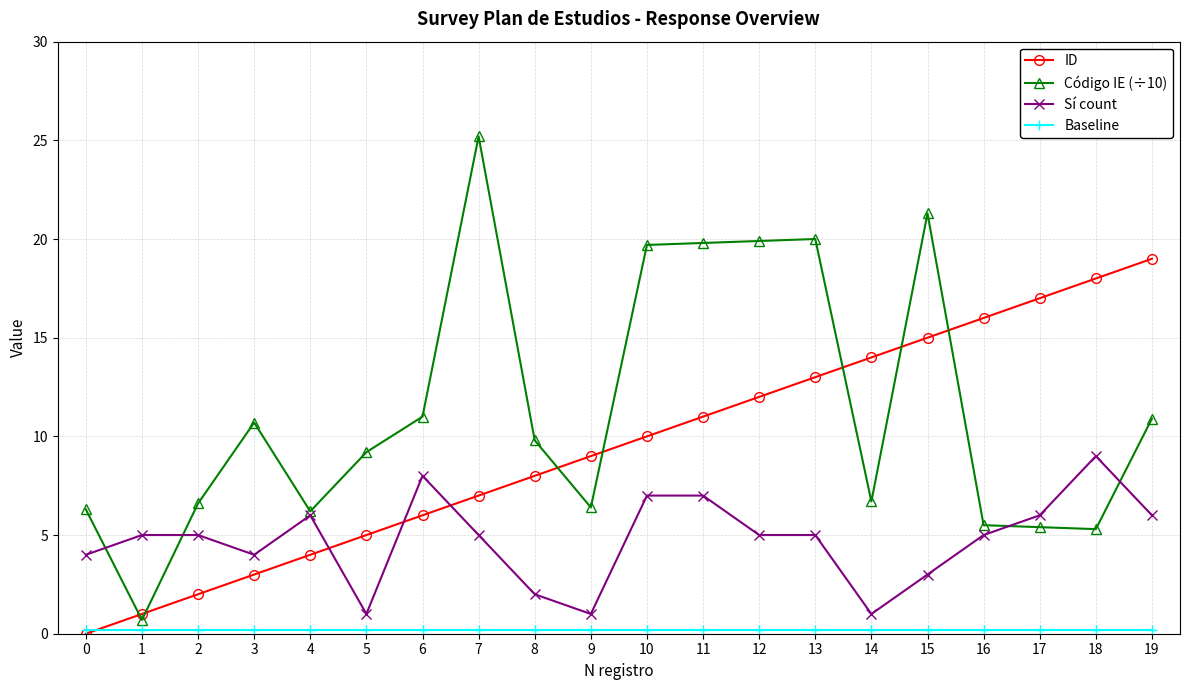

What is the difference between the Código IE (÷10) values at 7 and 2?

18.6